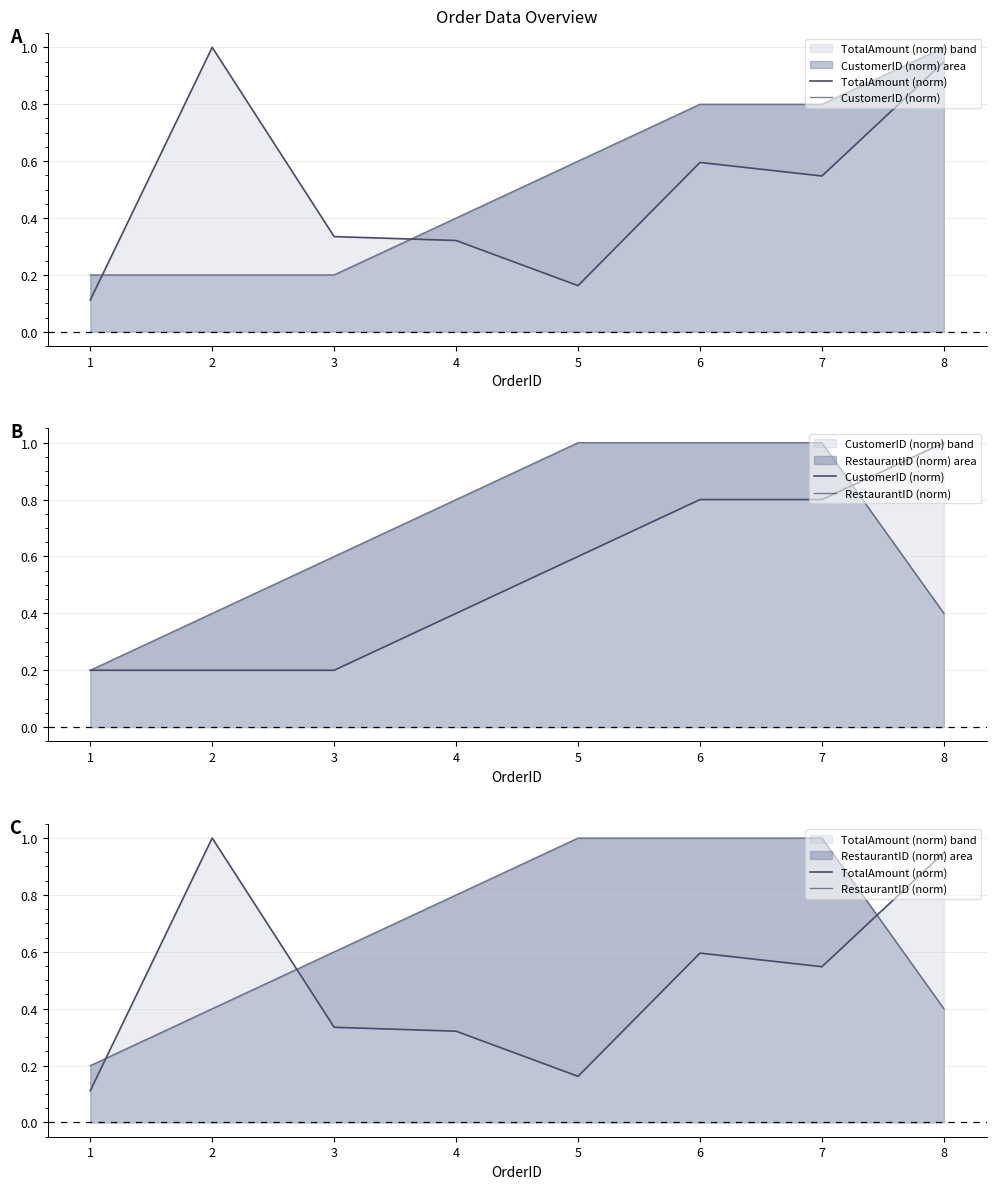

True or false: RestaurantID (norm) and TotalAmount (norm) intersect in this chart.

True